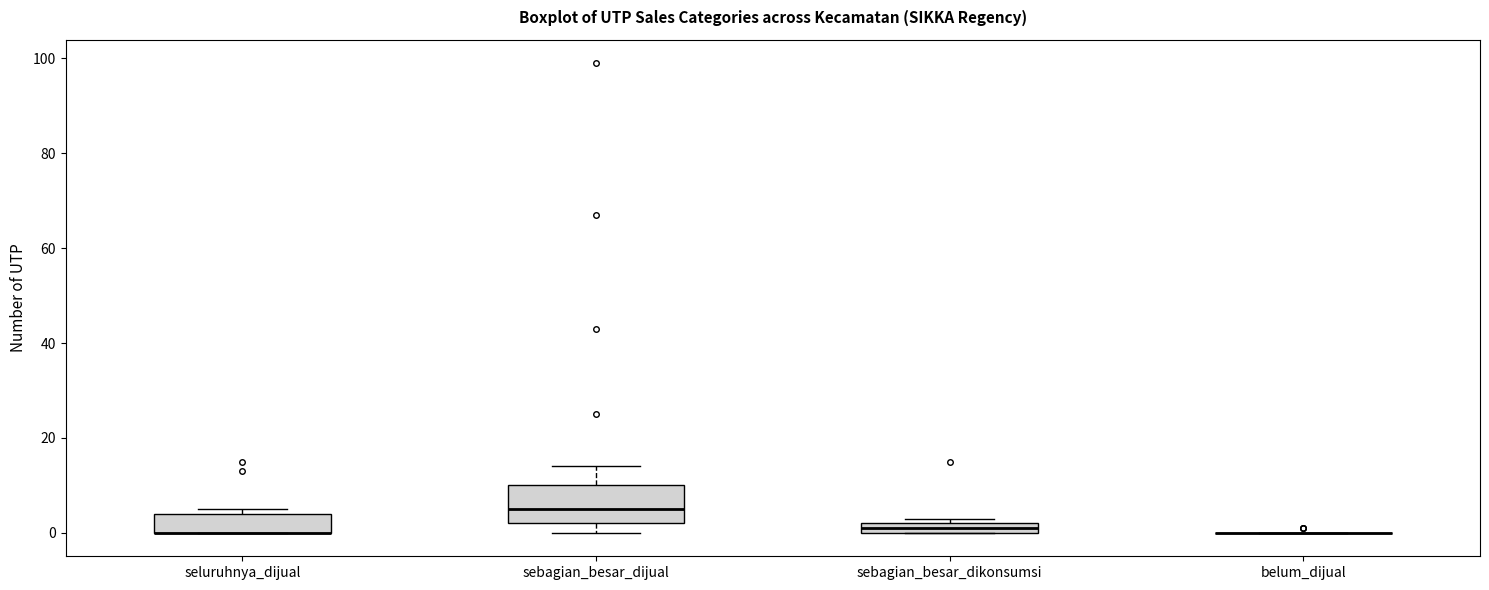

Comparing the boxes themselves (not the whiskers), which one is the tallest?

sebagian_besar_dijual